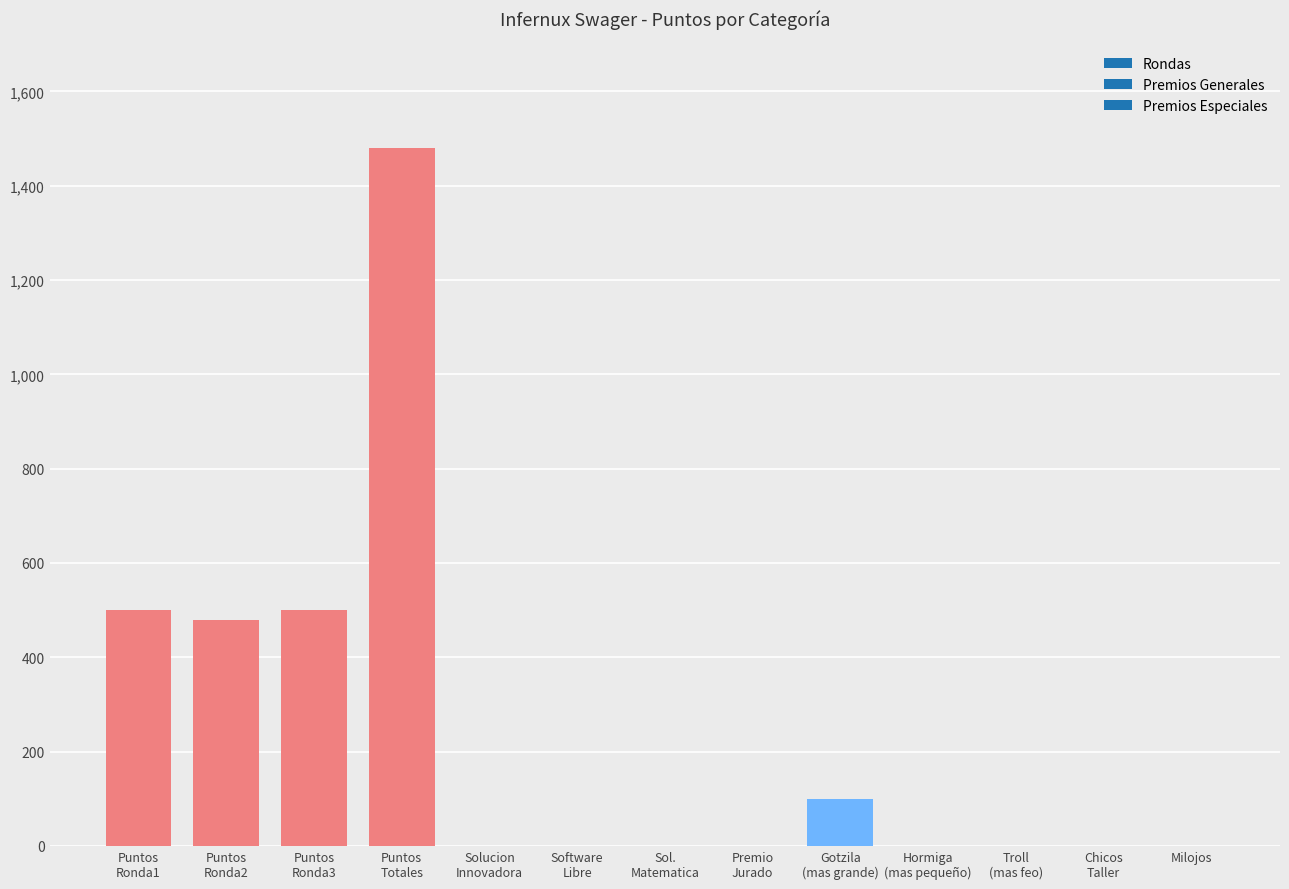

What is the maximum value shown in the chart?

1480